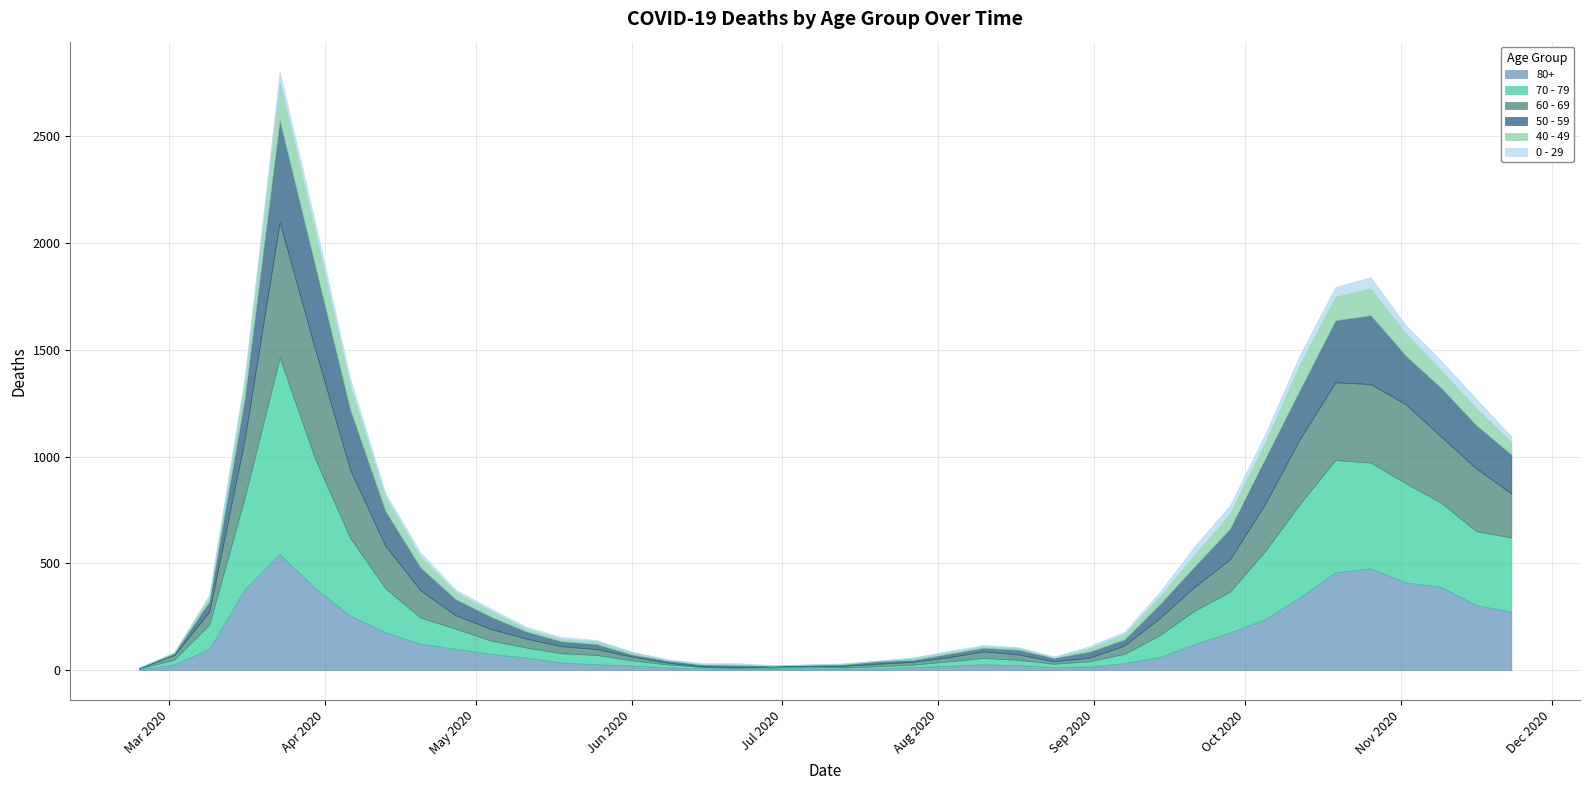

What are all the series names shown in the legend?

80+, 70 - 79, 60 - 69, 50 - 59, 40 - 49, 0 - 29